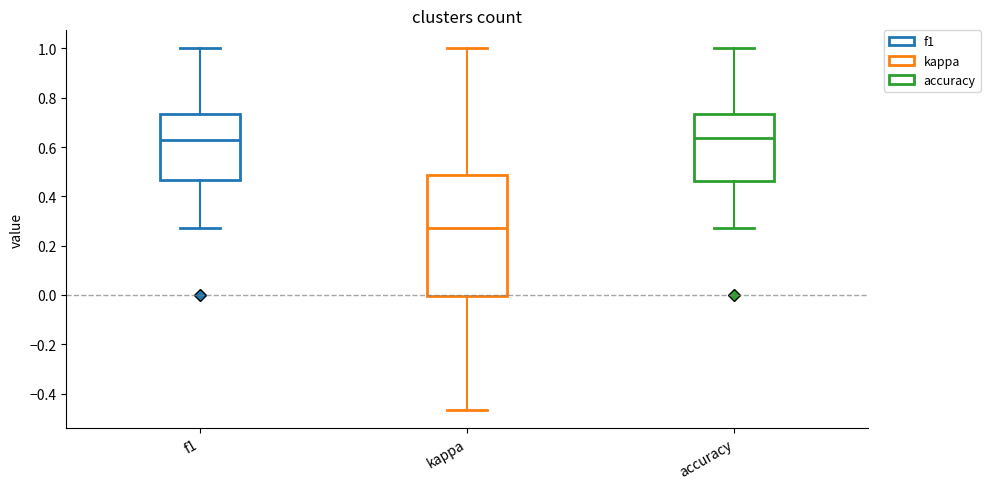

Reading left to right, transcribe this box plot: for each box, give where its median line is, the range the box spans, and where its two whiskers end, as read against the y-axis. The values are not printed on the chart, so give them approximately, as read against the axis.

f1: median 0.62, box 0.46 to 0.74, whiskers 0.28 to 1.00
kappa: median 0.28, box 0.00 to 0.48, whiskers -0.46 to 1.00
accuracy: median 0.64, box 0.46 to 0.74, whiskers 0.28 to 1.00